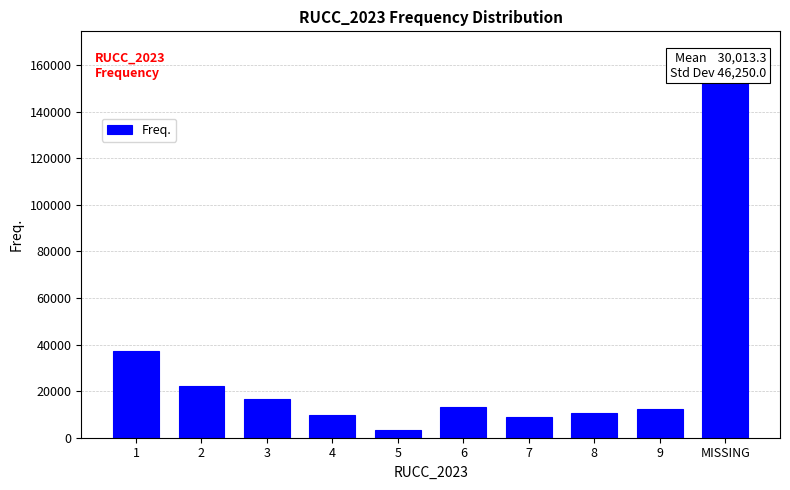

What is the sum of the values at 4 and 3?

26421